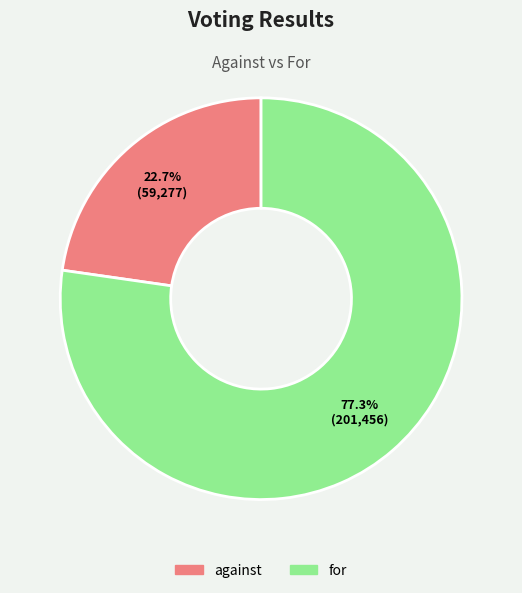

To the nearest percent, what is the average slice percentage?

50%